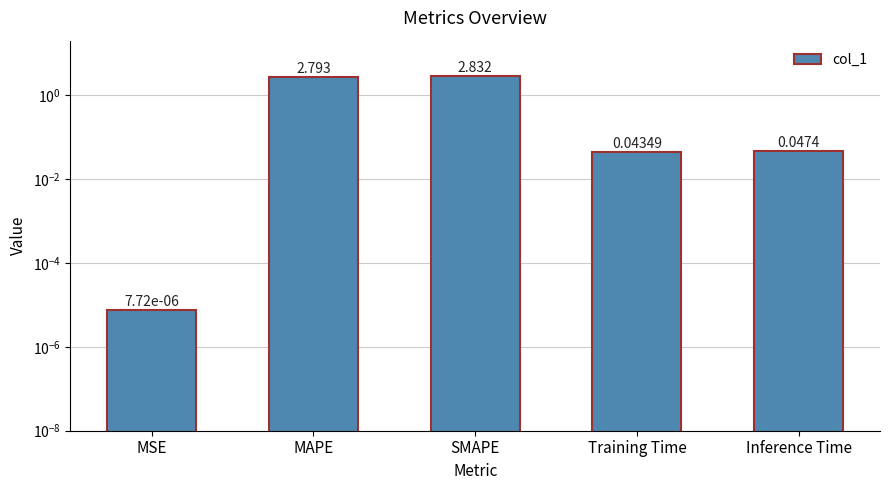

The value at Inference Time is 0.0. True or false?

False